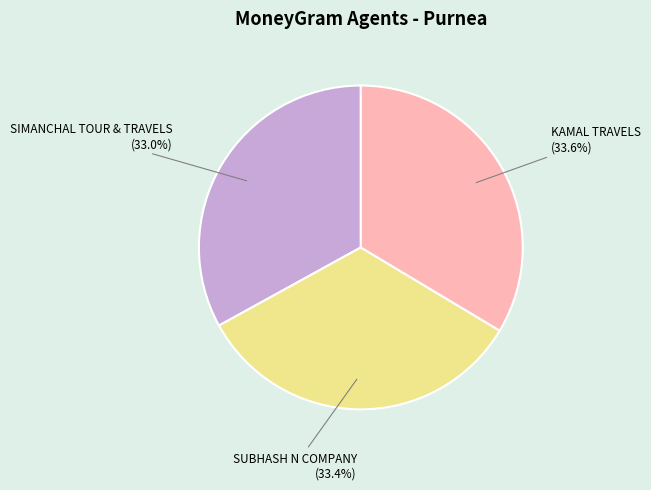

Approximately how many times larger is the value at KAMAL TRAVELS compared to SUBHASH N COMPANY?

1.0